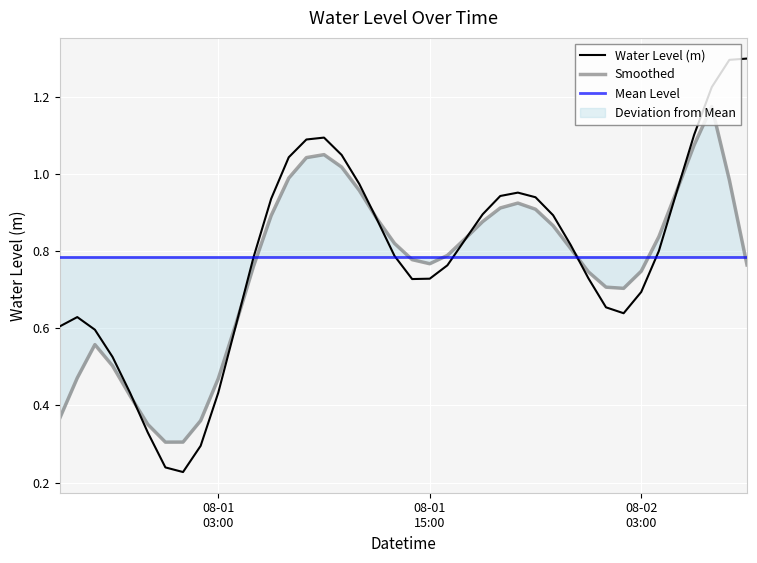

What is the change in value from 2024-07-31 23:00:00 to 2024-08-02 02:00:00?

+0.3